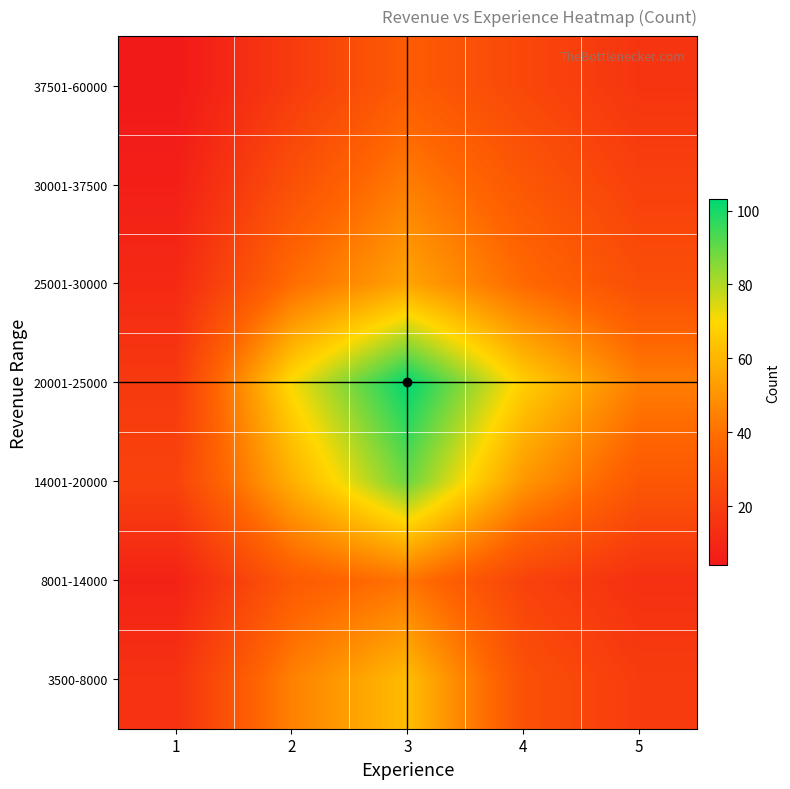

At which category is the sum across all series the highest?

3